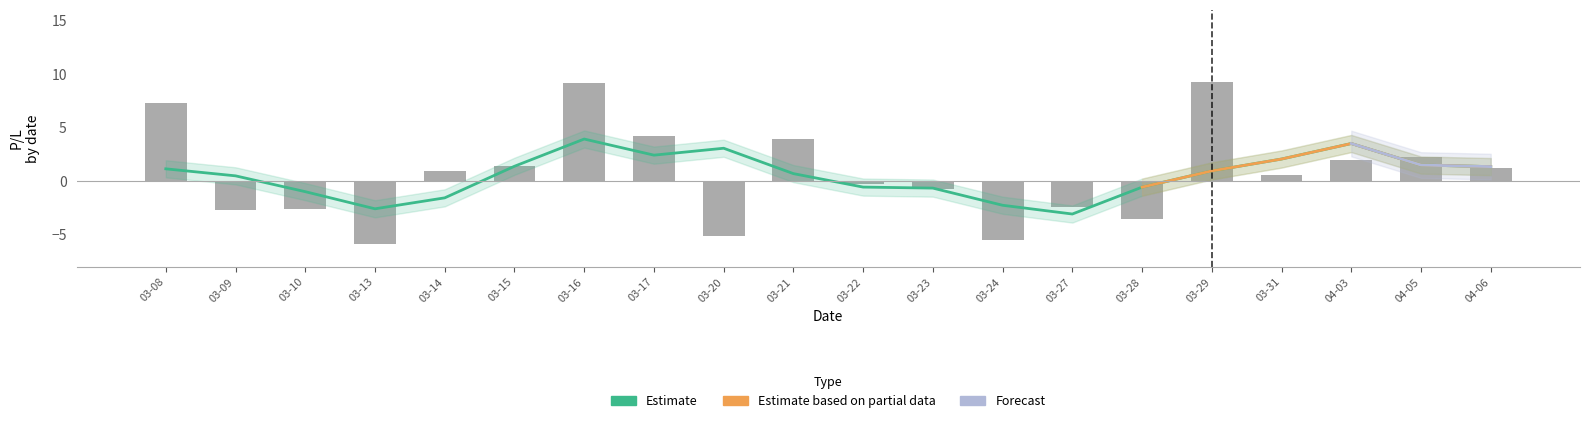

How many data points are less than 0?

9